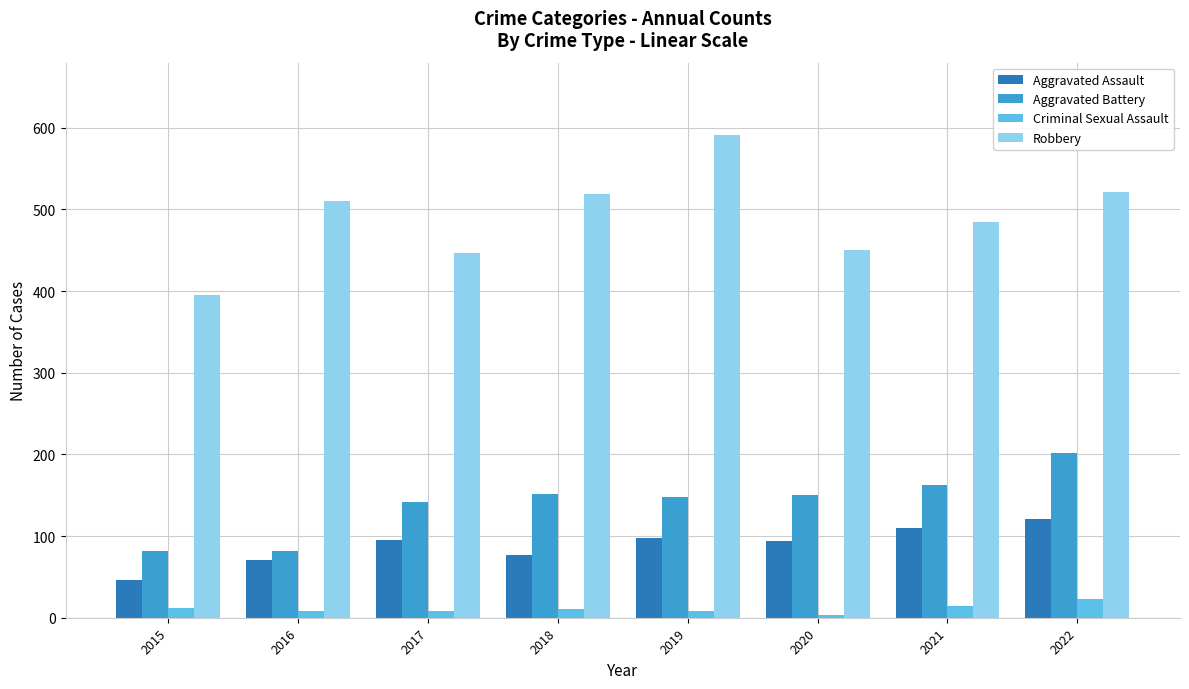

Read the Aggravated Battery value at 2016.

82